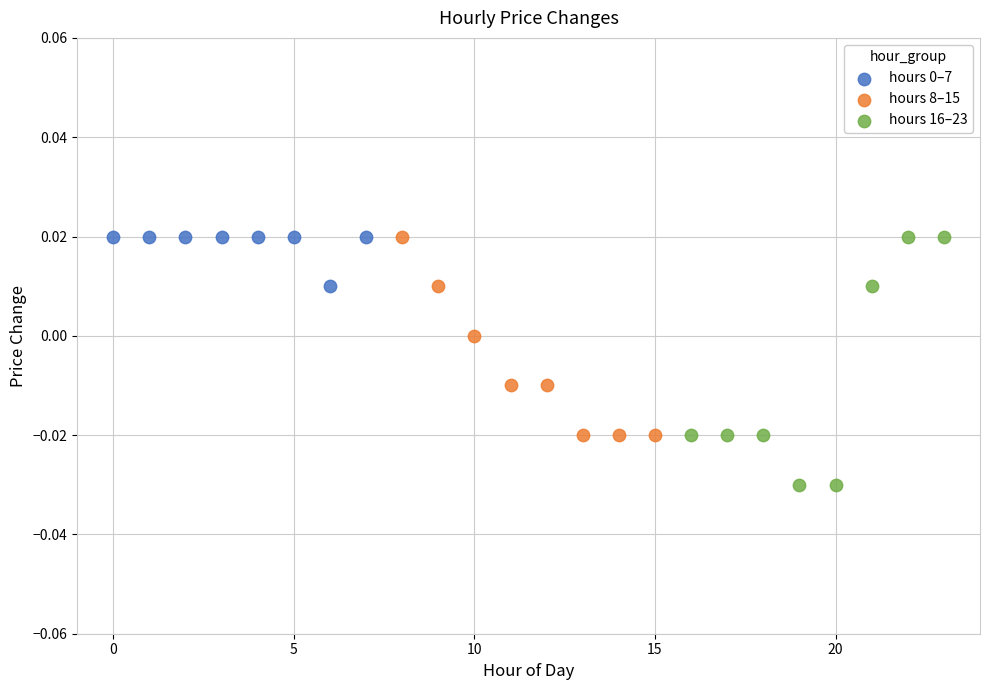

Which series contains the lowest Y value?

hours 16–23